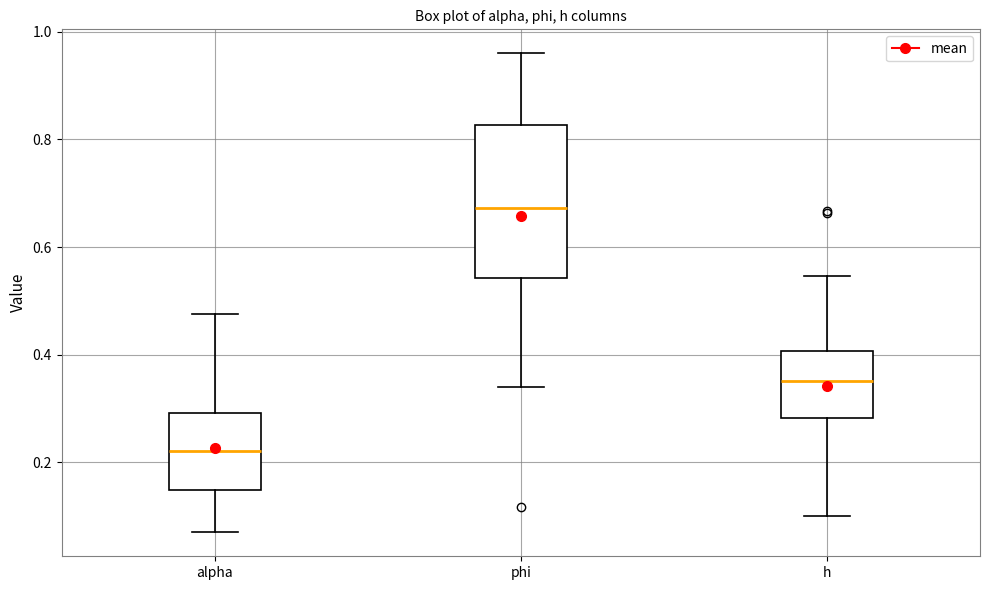

Which box has the highest median line?

phi